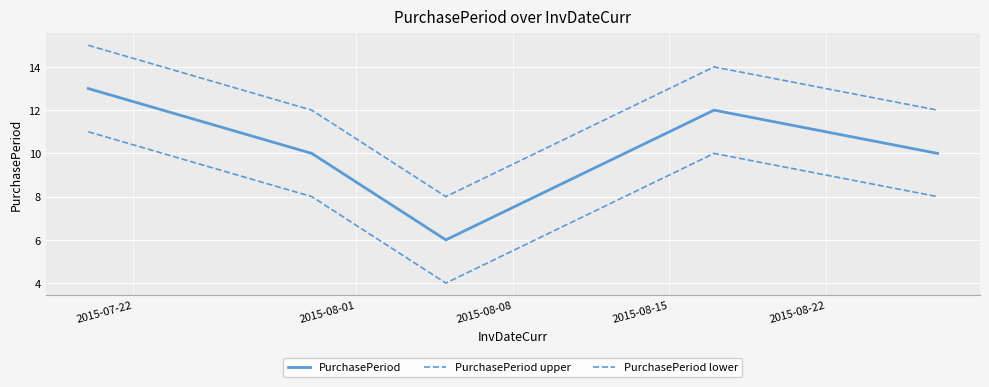

Where is PurchasePeriod upper nearest to the value 11?

2015-08-01